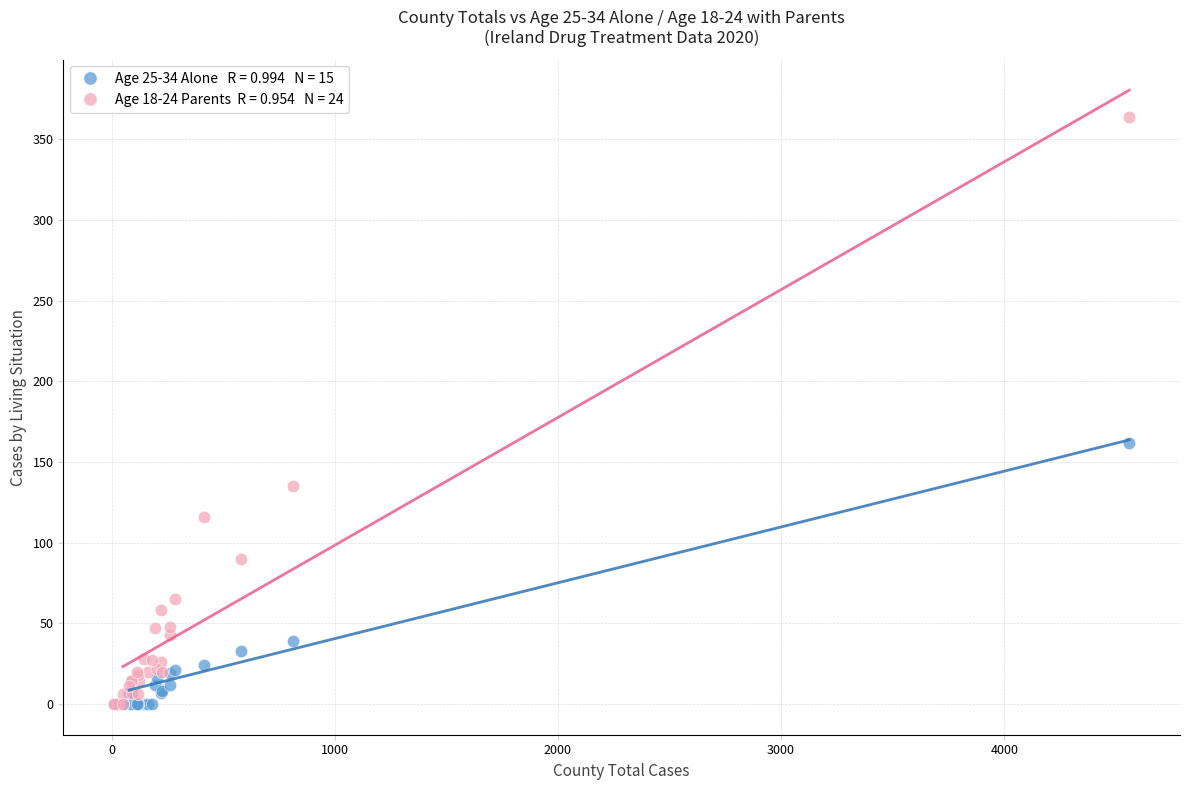

Across all series, what Y value is closest to 182?

162